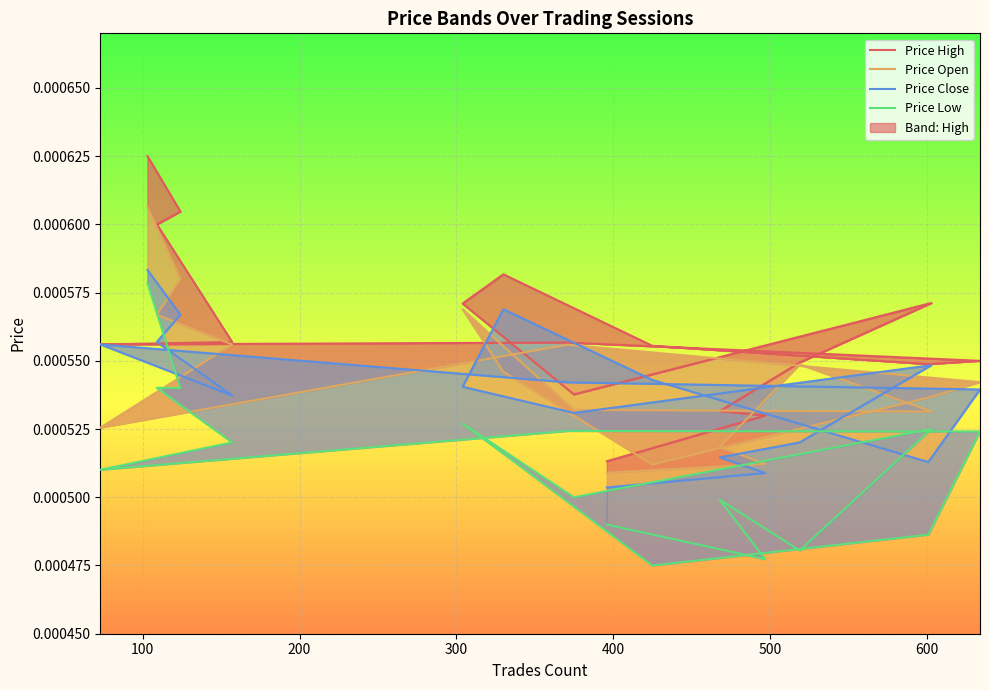

How many interior local peaks does the Price Close series have?

3